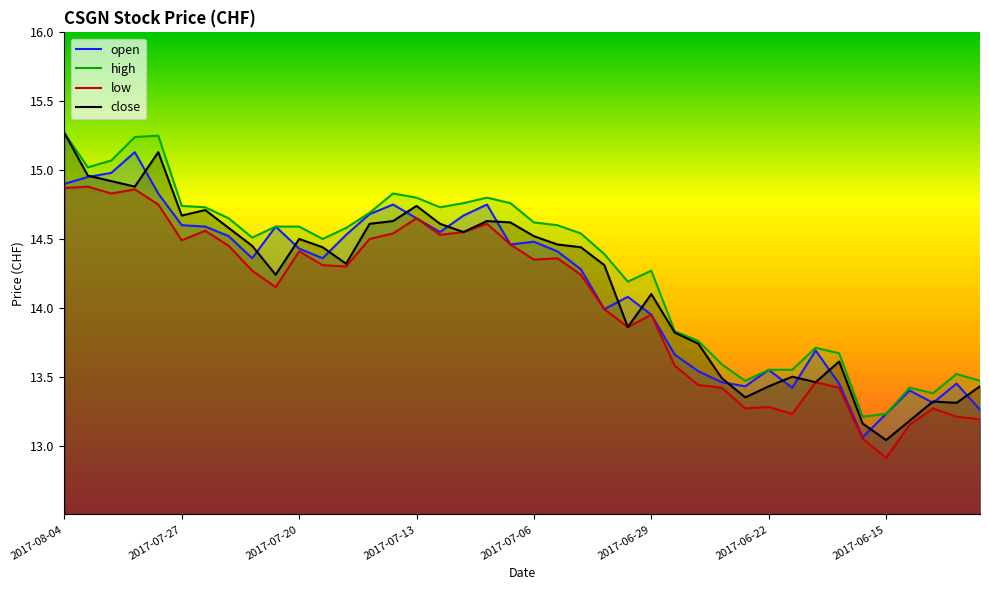

True or false: low and close cross at least once.

False